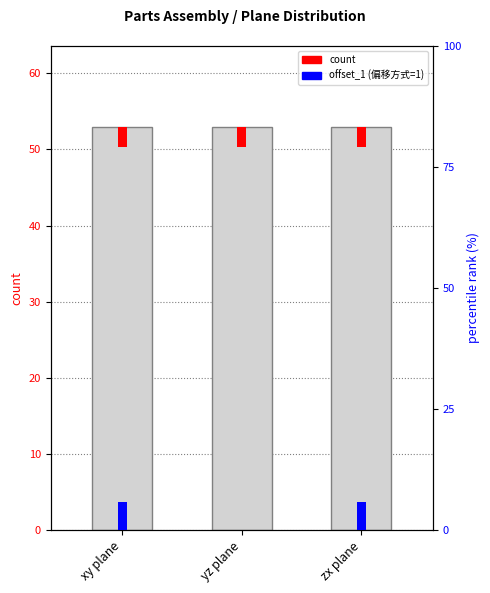

Where is count nearest to the value 2?

xy plane